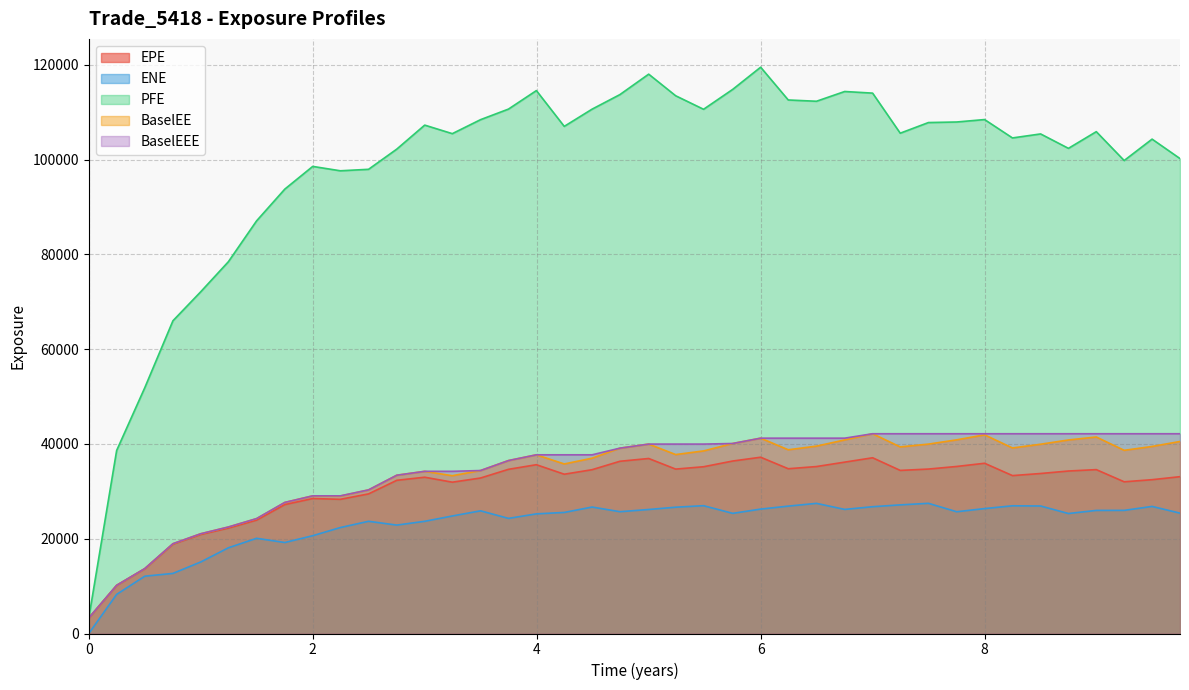

Which series has the largest total across all categories?

PFE